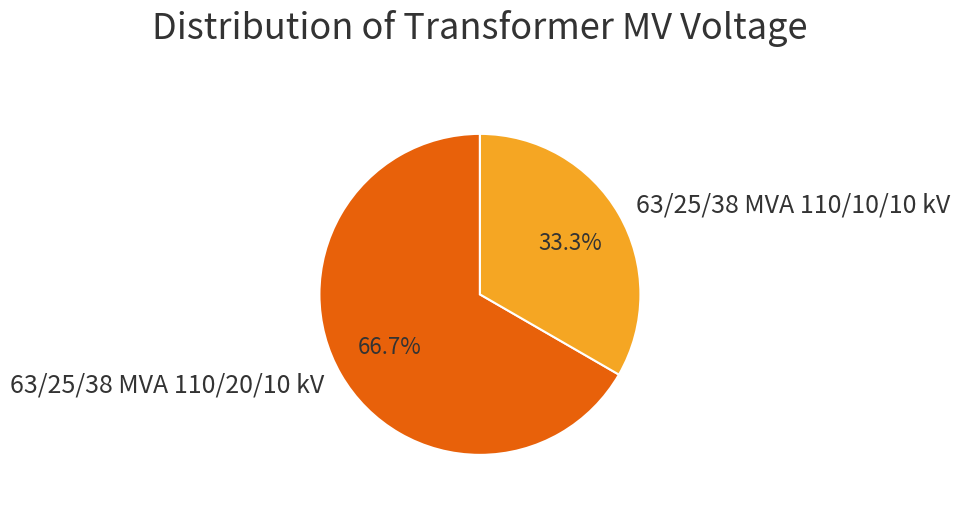

The 63/25/38 MVA 110/20/10 kV slice represents 67% of the pie. True or false?

True